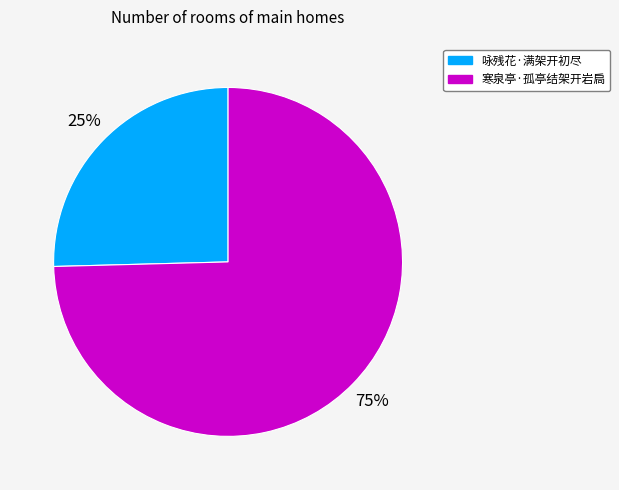

Is the sum of 咏残花·满架开初尽 and 寒泉亭·孤亭结架开岩扃 greater than half?

Yes